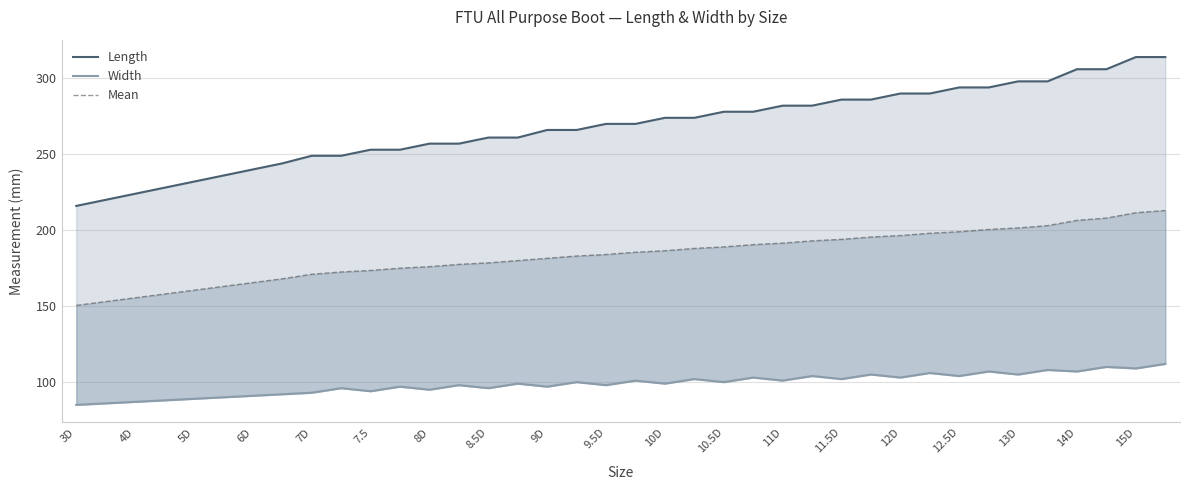

At how many categories does at least one series exceed 282?

12